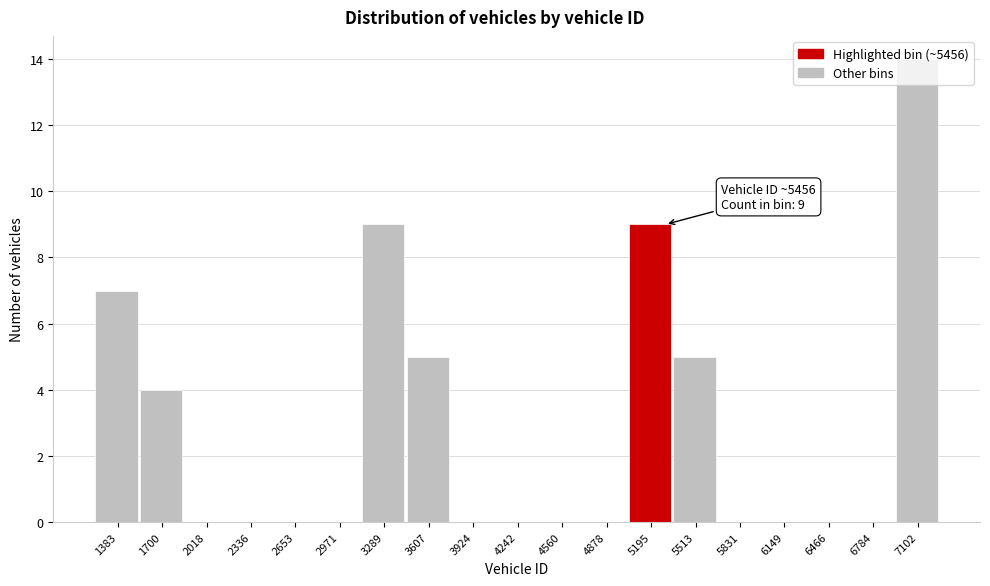

Read the value at 1700.

4